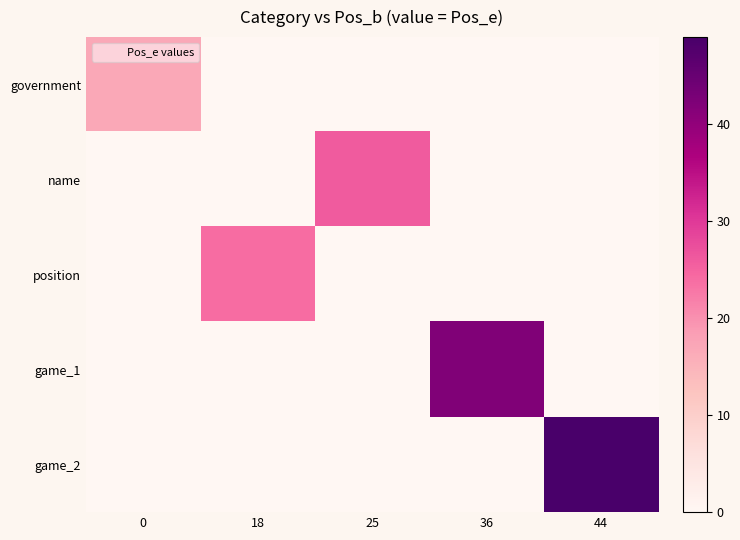

Which series has the largest total across all categories?

game_2